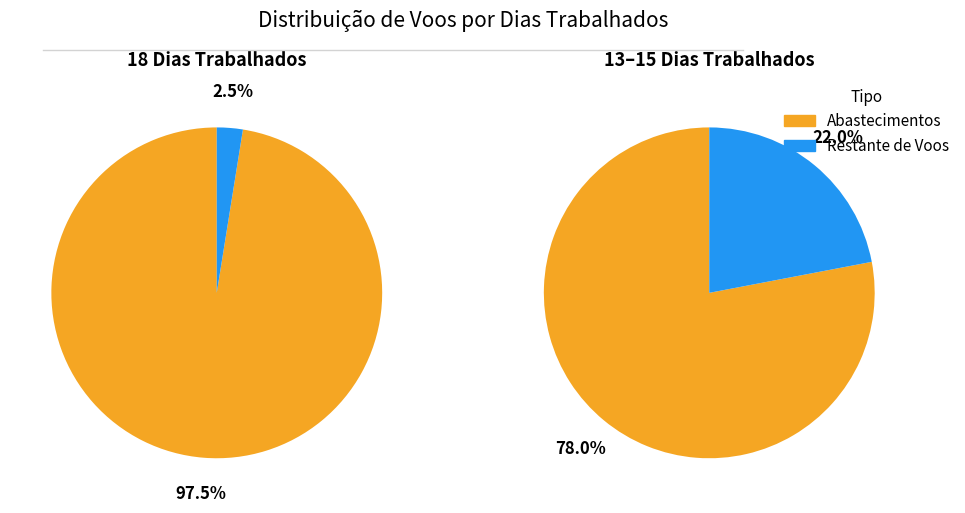

True or false: 7 accounts for 10% of the total.

False